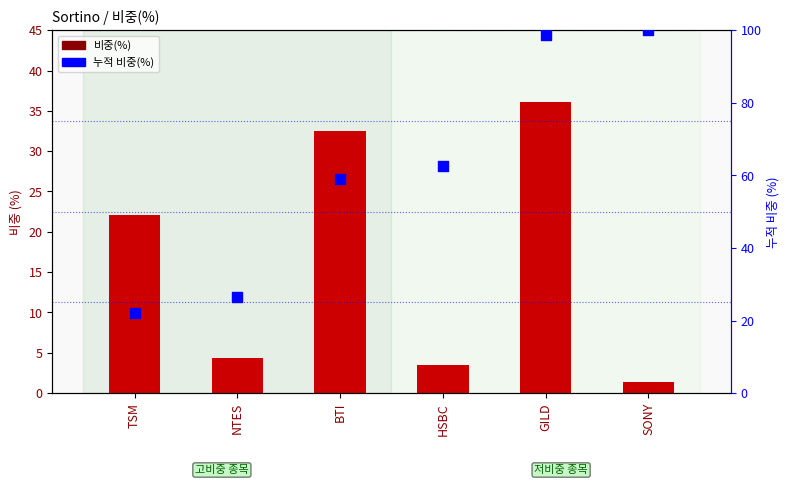

At how many categories does at least one series exceed 62?

3